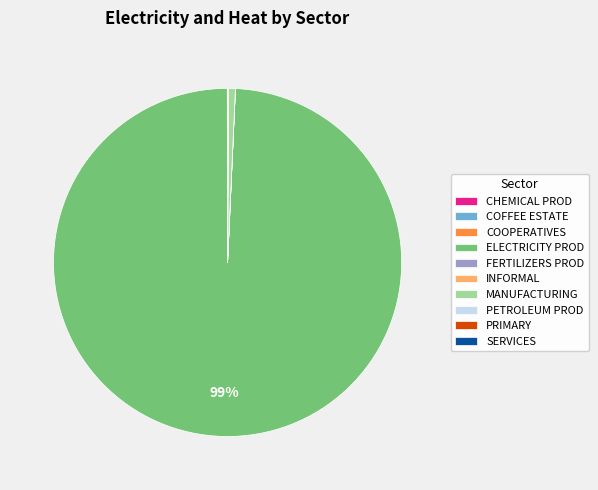

Which category has the biggest portion of the pie?

ELECTRICITY PROD